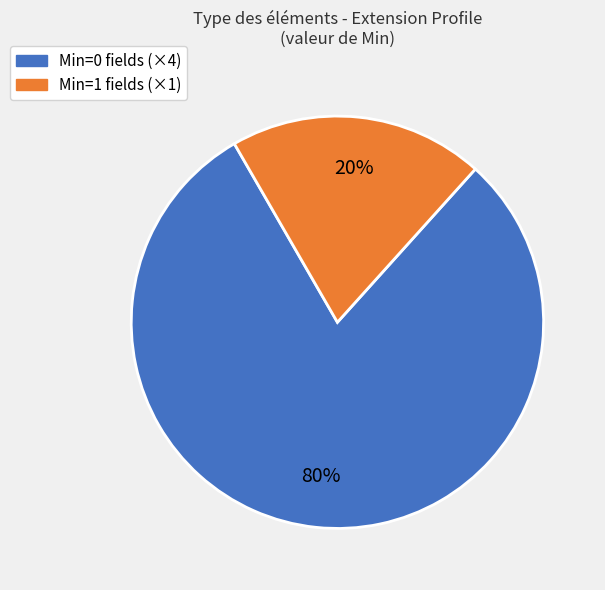

To the nearest percent, what is the difference between the largest and smallest slice percentages?

60%